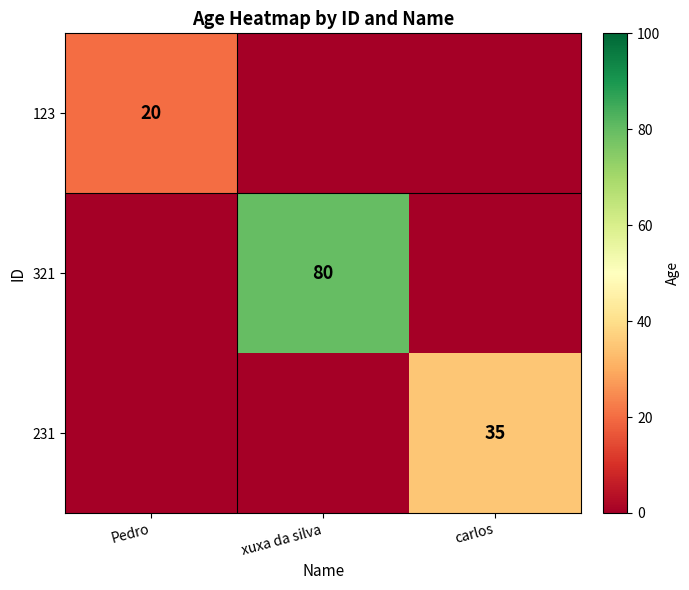

How many distinct data groups are displayed?

3